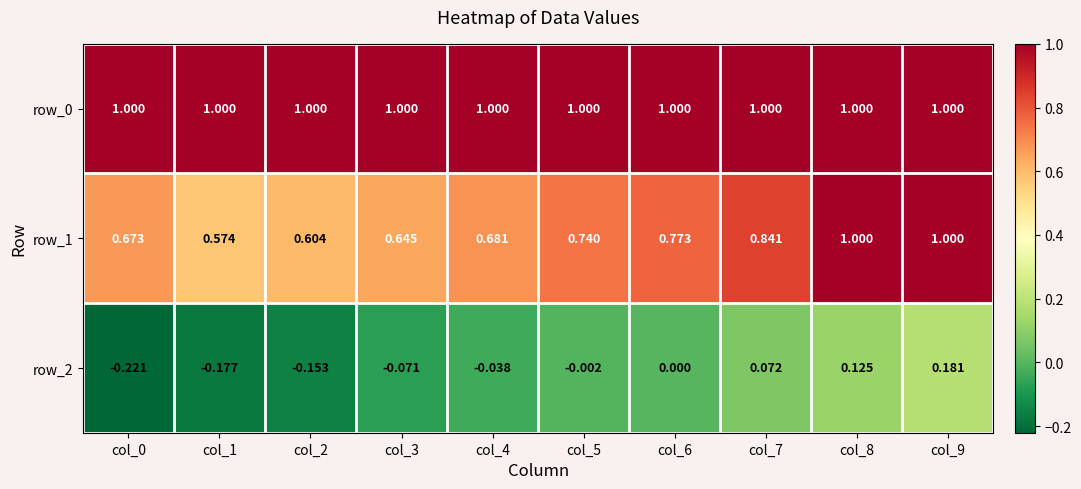

What is the total value across all series at col_3?

1.6